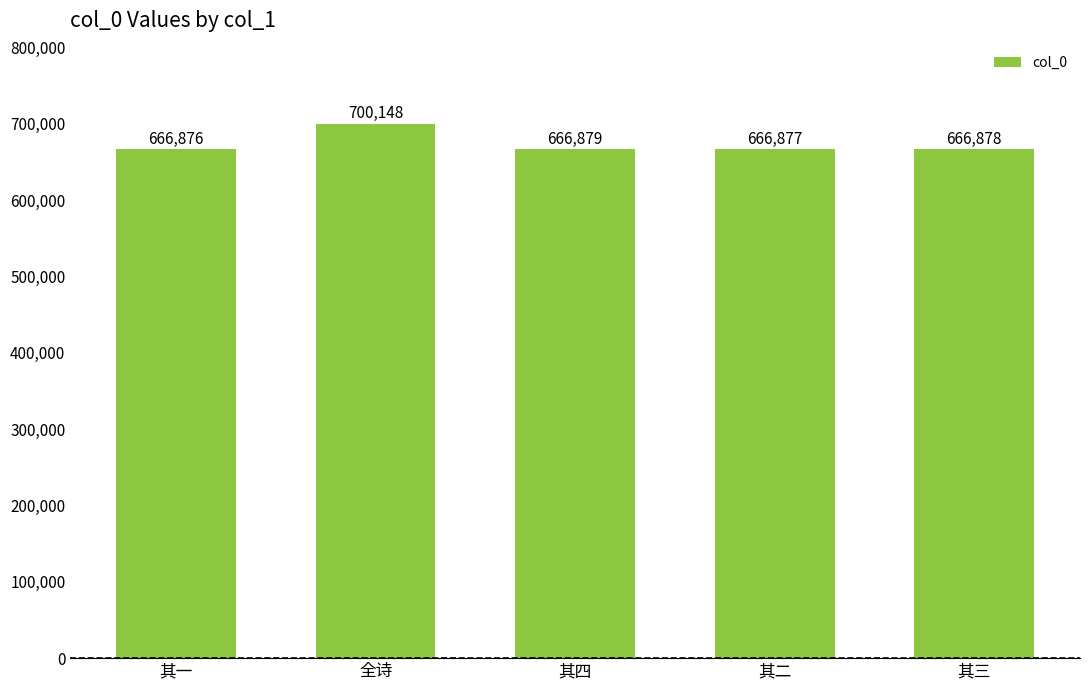

List the labels in order of value, smallest first.

其一, 其二, 其三, 其四, 全诗